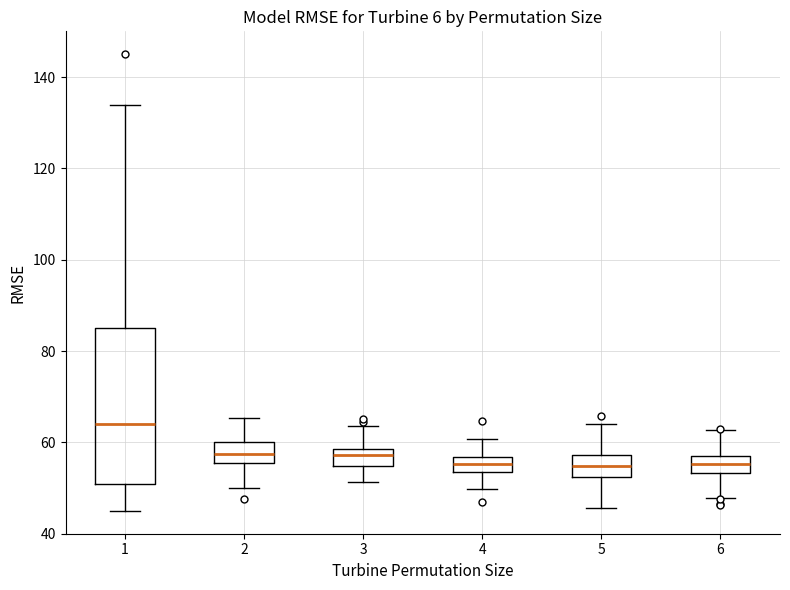

Which box has the highest median line?

1